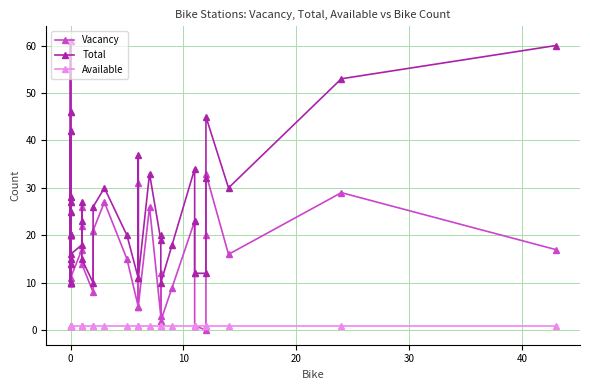

True or false: Vacancy has more than 1 points higher than both neighbors.

True